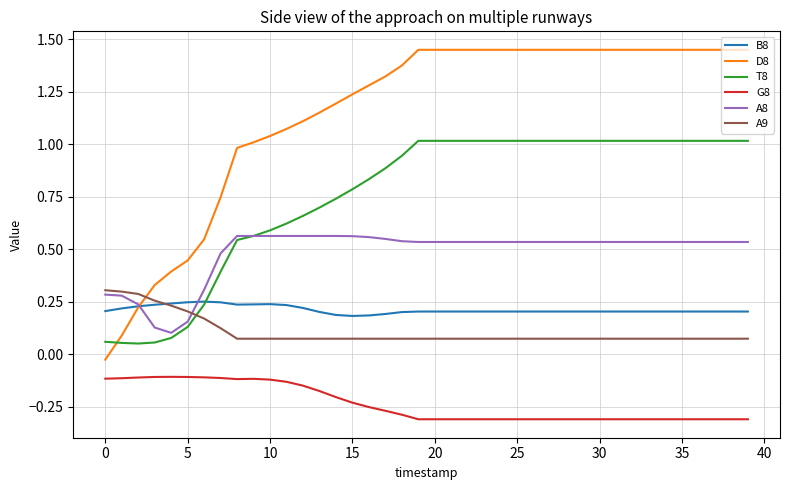

Which series has the largest total across all categories?

D8